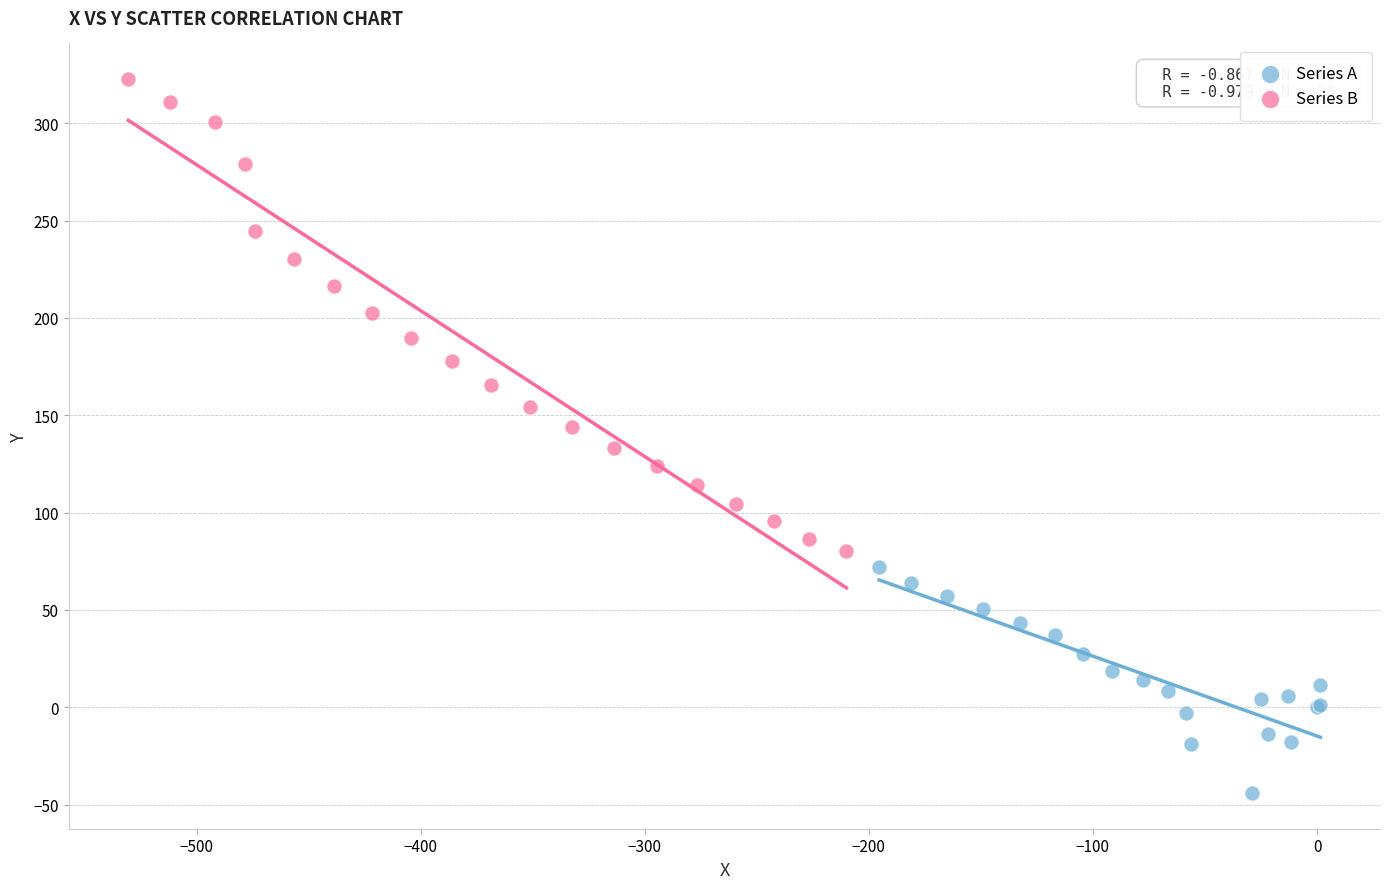

Which series has the largest Y range (max minus min)?

Series B